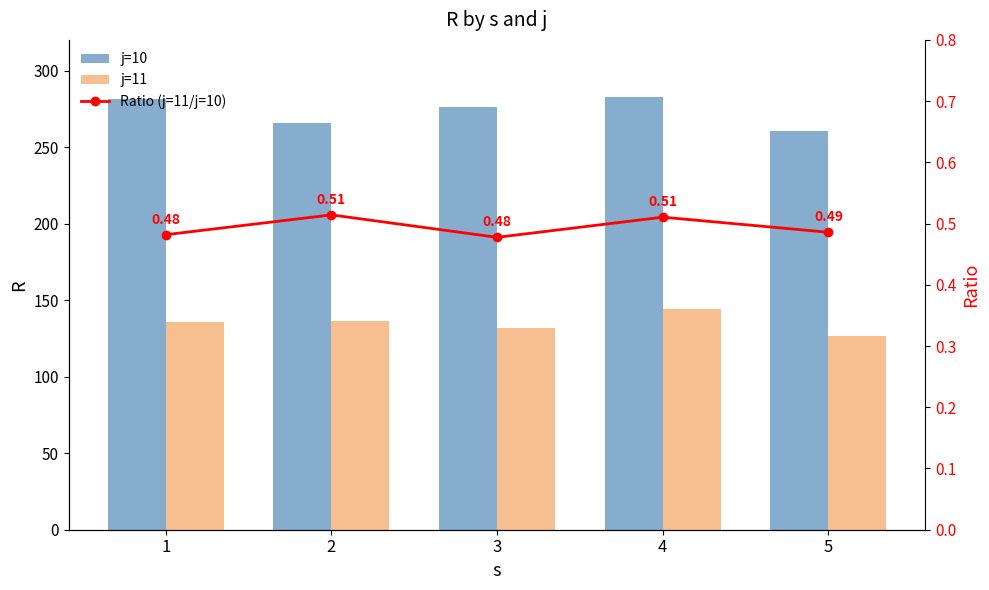

What are all the series names shown in the legend?

j=10, j=11, Ratio (j=11/j=10)